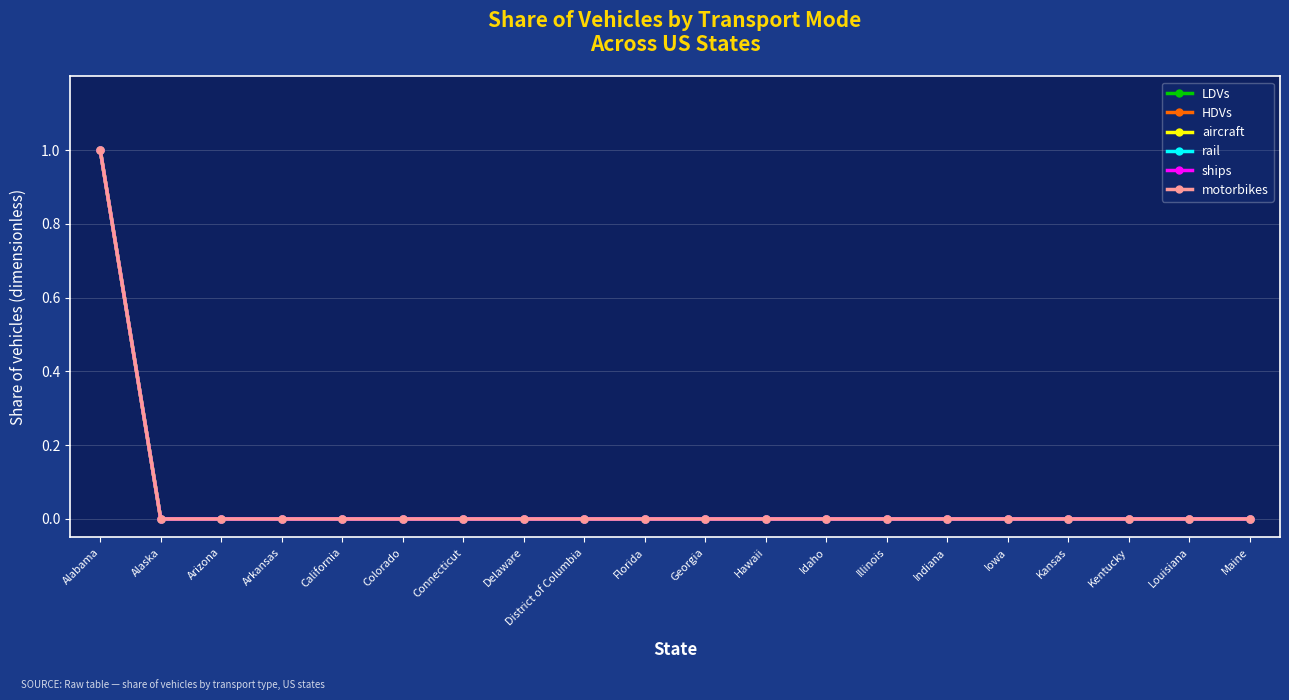

Does the chart have visible grid lines?

Yes